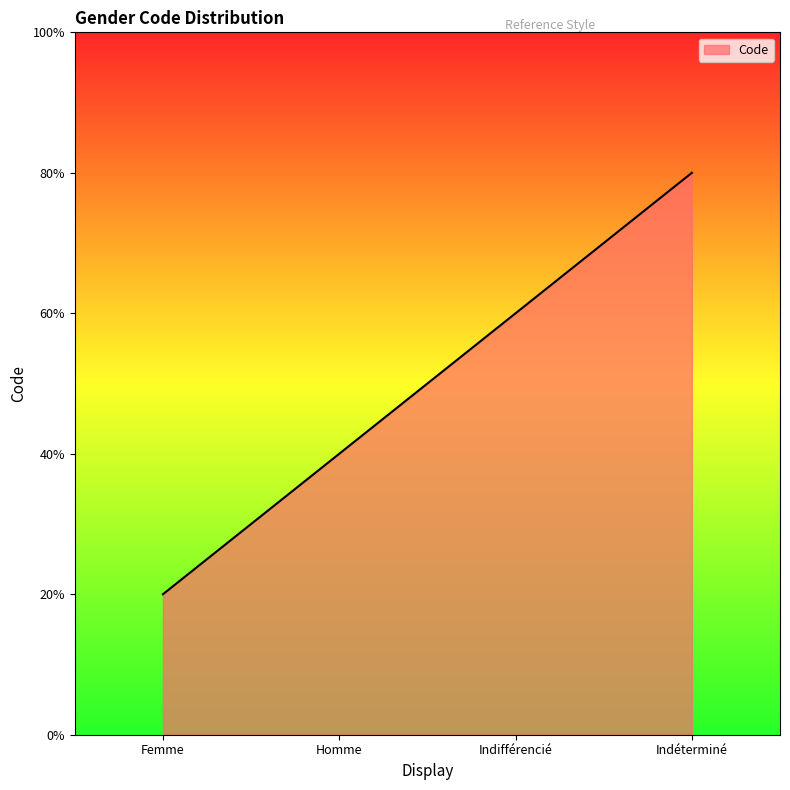

What position from the left is Indifférencié?

3